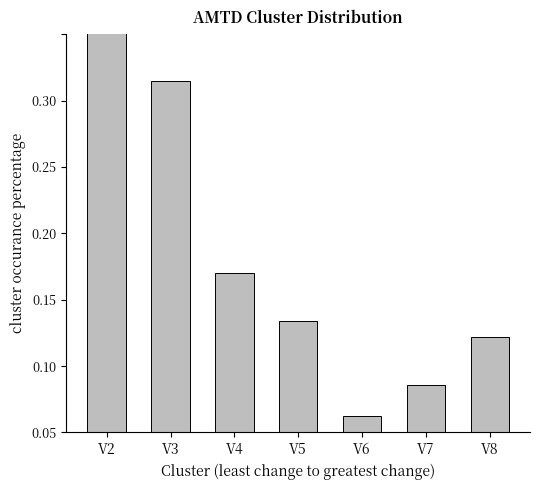

The chart shows a value of 0.3 at V3. True or false?

True